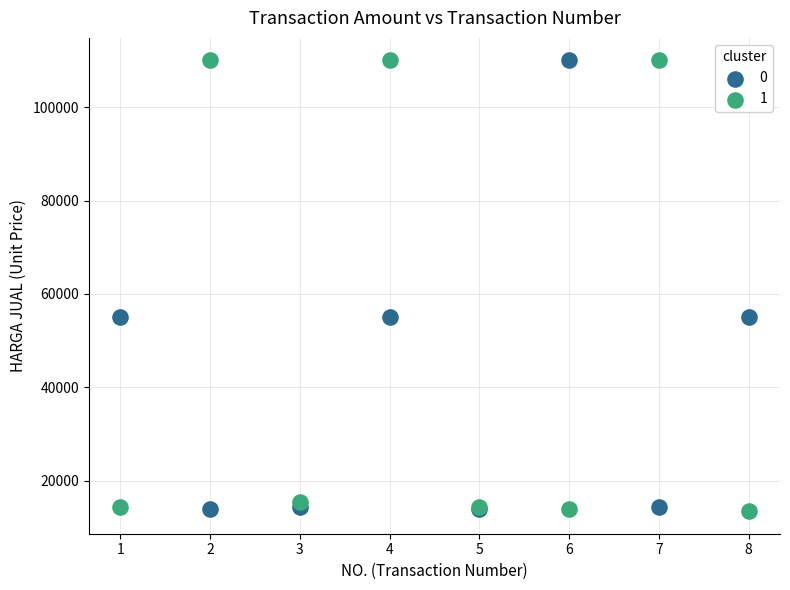

What are all the series names shown in the legend?

0, 1